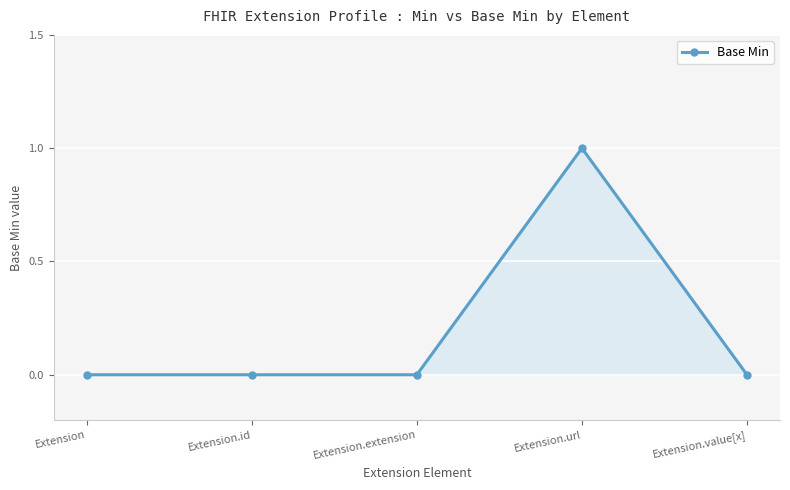

The value at Extension.extension is 0. True or false?

True